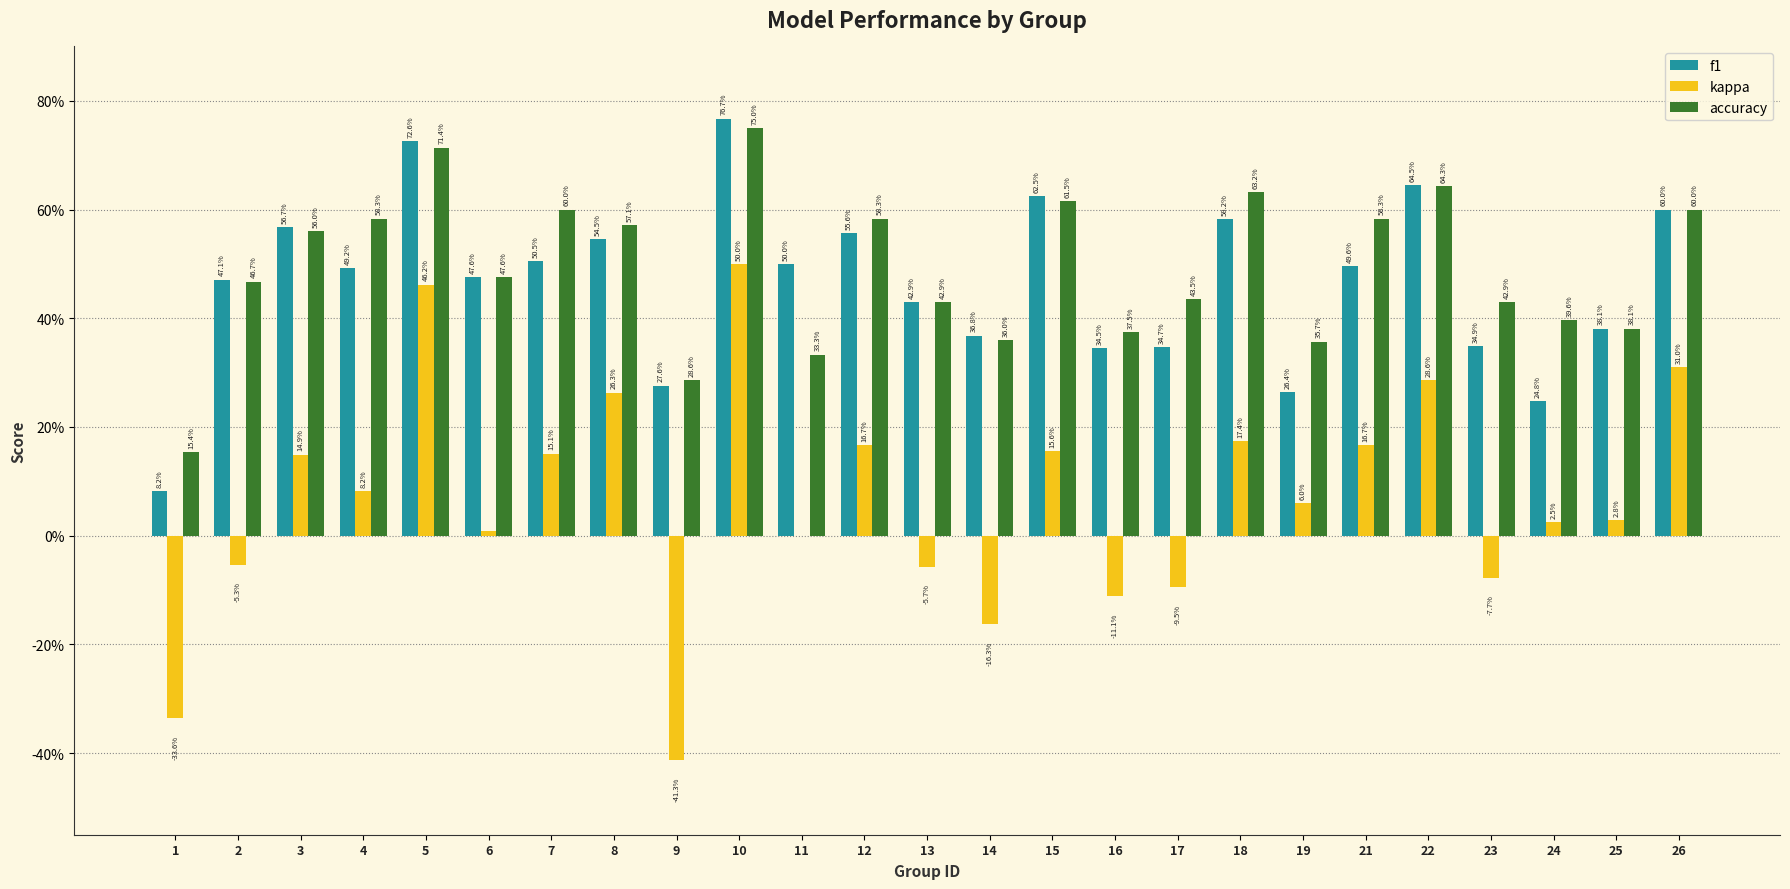

What is the difference between the f1 values at 14 and 2?

0.1